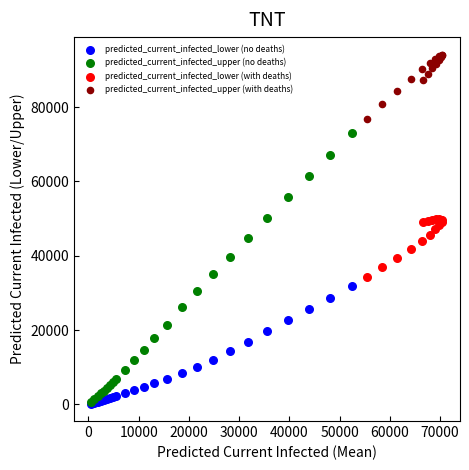

Which series has the widest spread of Y values?

predicted_current_infected_upper (no deaths)